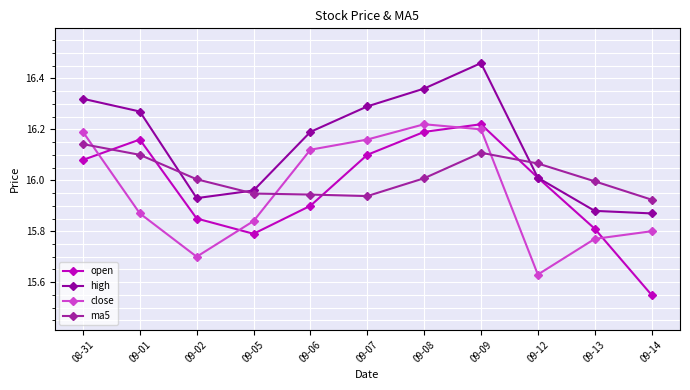

At which label is high closest to 16?

09-12